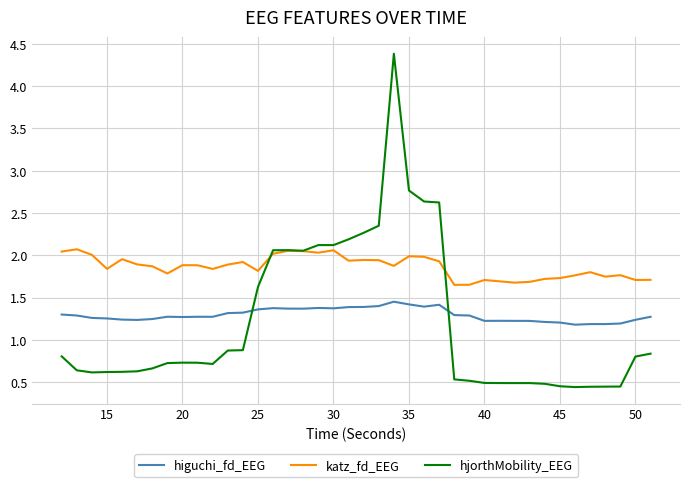

What is the highest value of the hjorthMobility_EEG series?

4.4